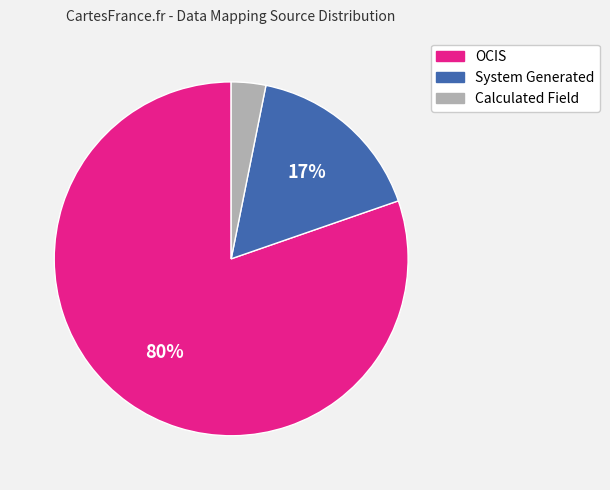

Which category has the biggest portion of the pie?

OCIS